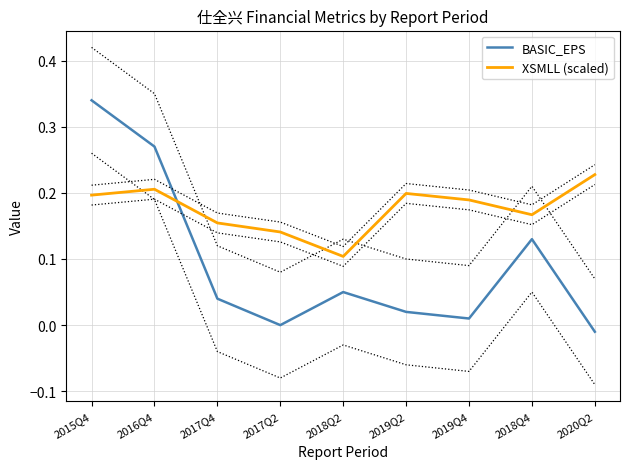

The value of BASIC_EPS at 2015Q4 is 0.3. True or false?

True